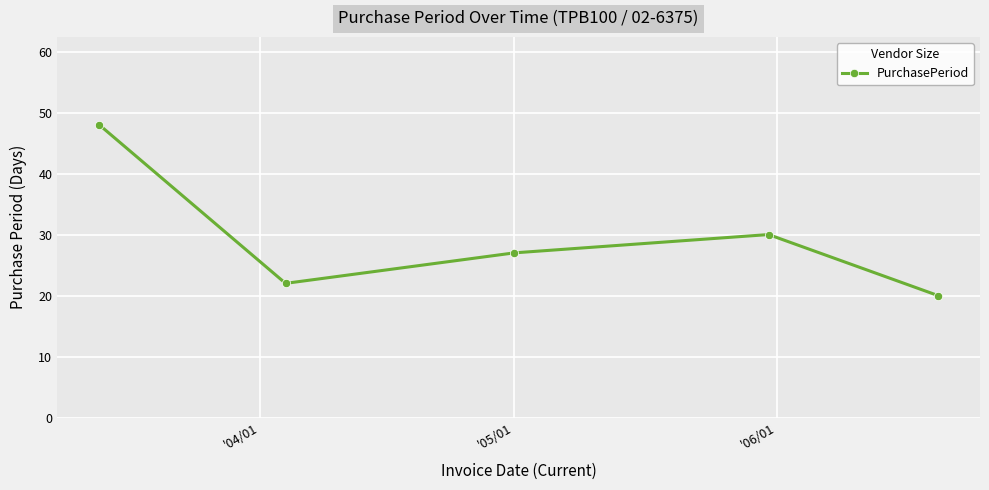

What is the greatest value displayed?

48